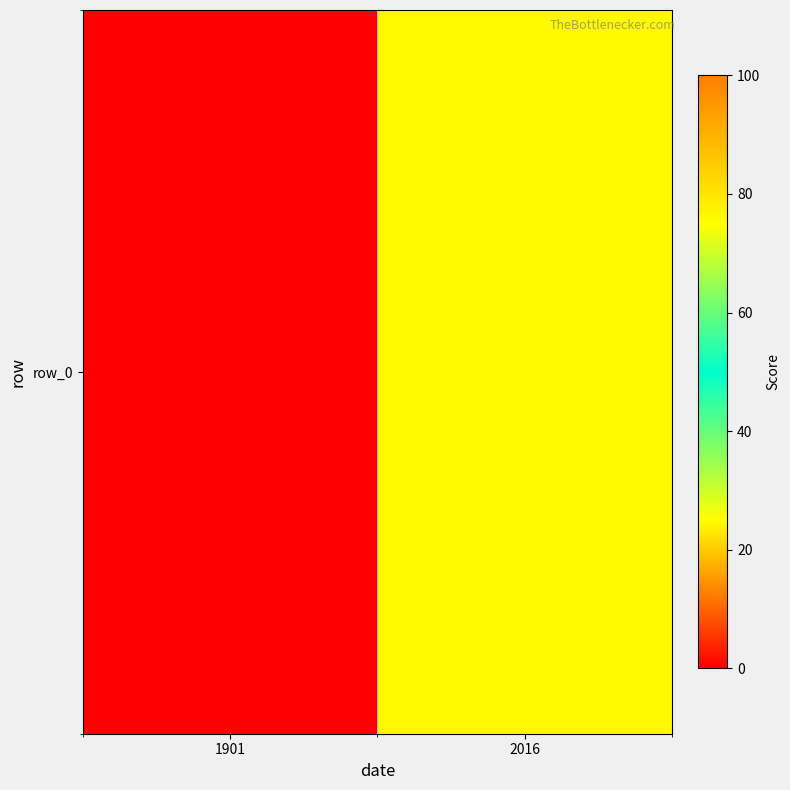

The chart shows a value of 76.1 at 2016. True or false?

True